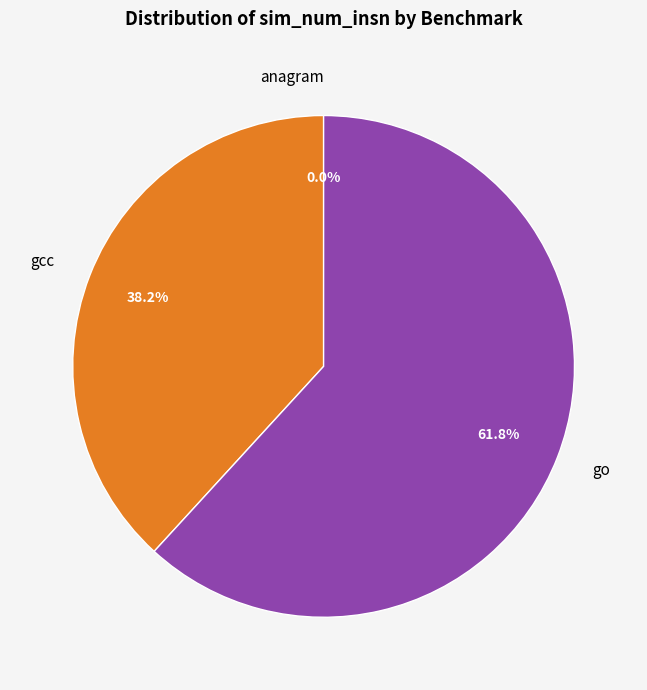

What is the largest slice in the pie chart?

go